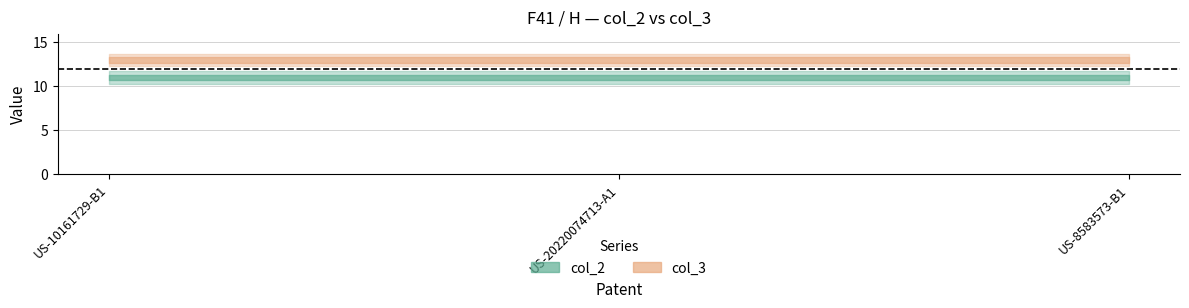

Which series changed the most between US-10161729-B1 and US-20220074713-A1?

col_2